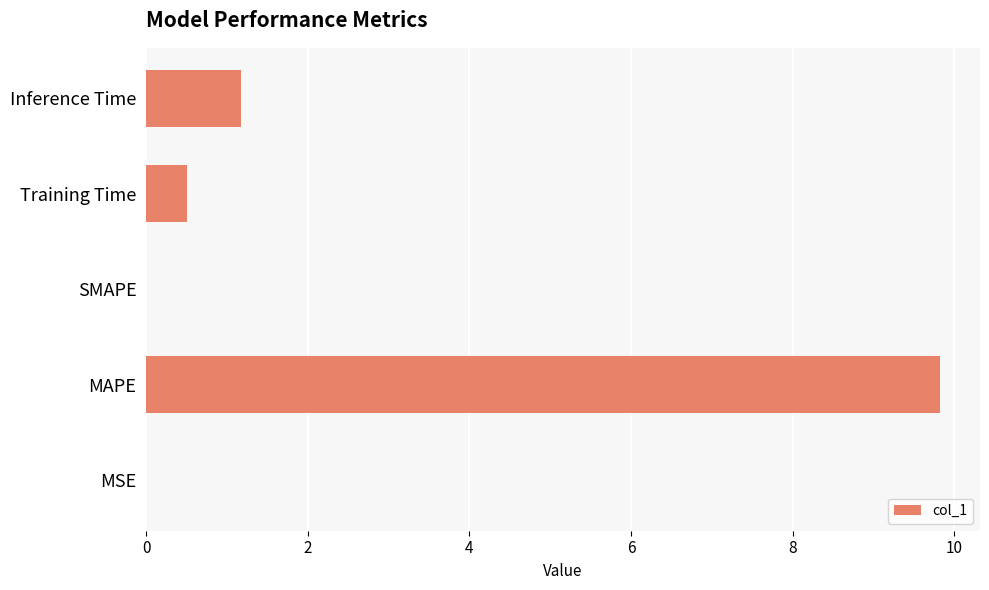

Is it true that the value at Inference Time is 1.2?

True